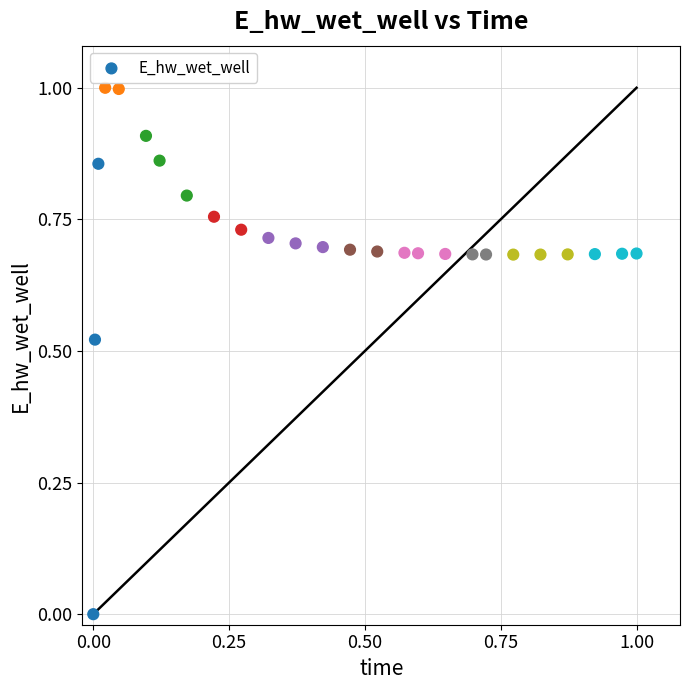

What is the range of X values (max minus min)?

1.0